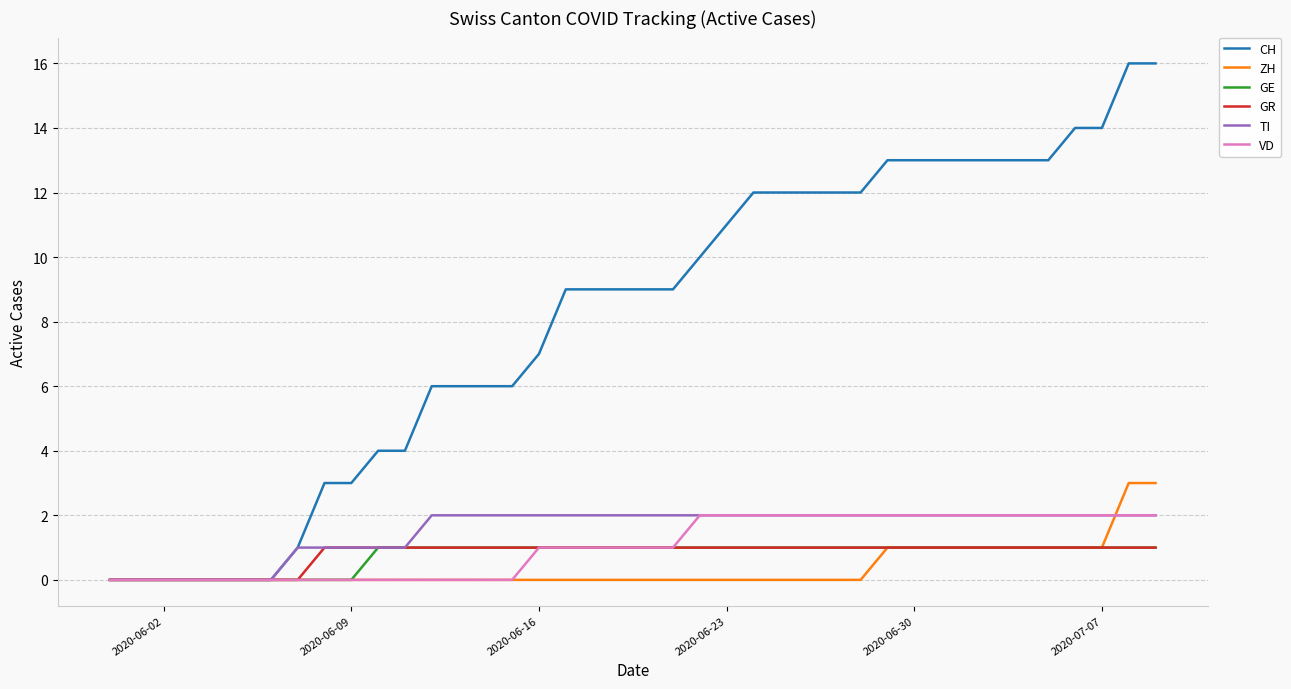

What is the maximum value shown in the chart?

16